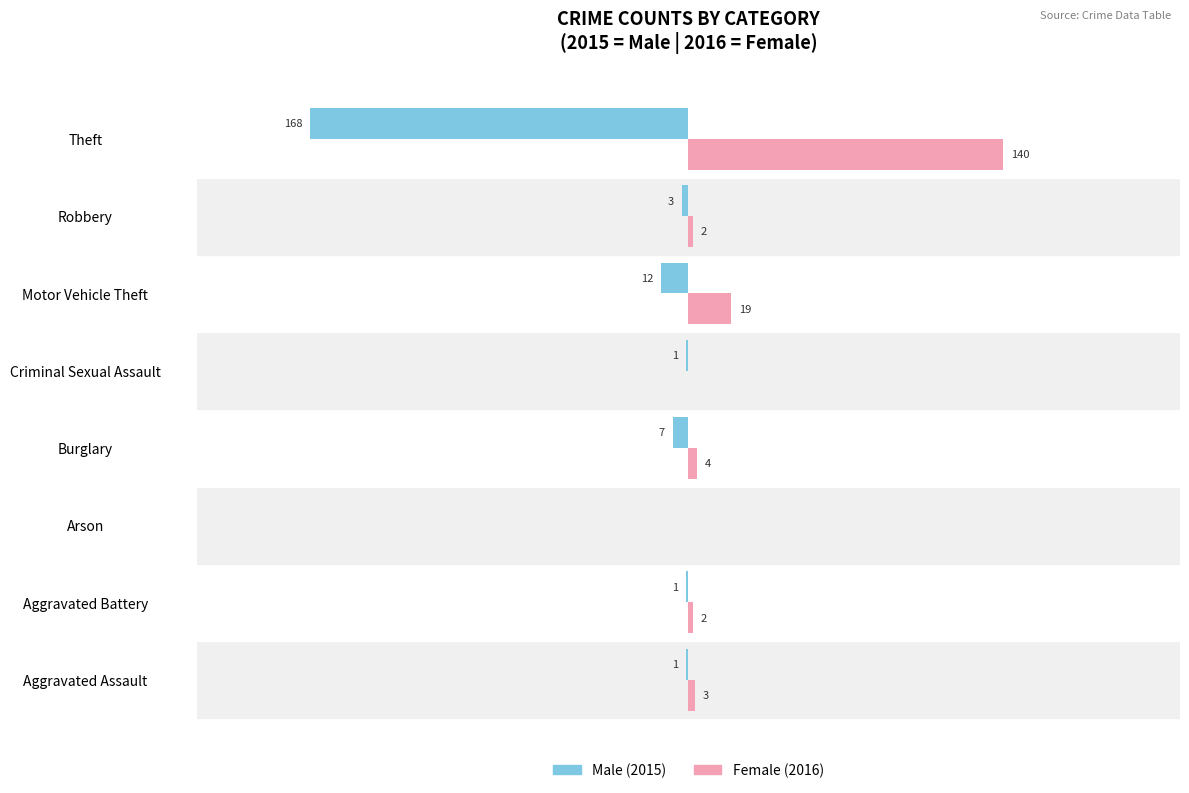

Which label corresponds to the largest value in the chart?

Theft